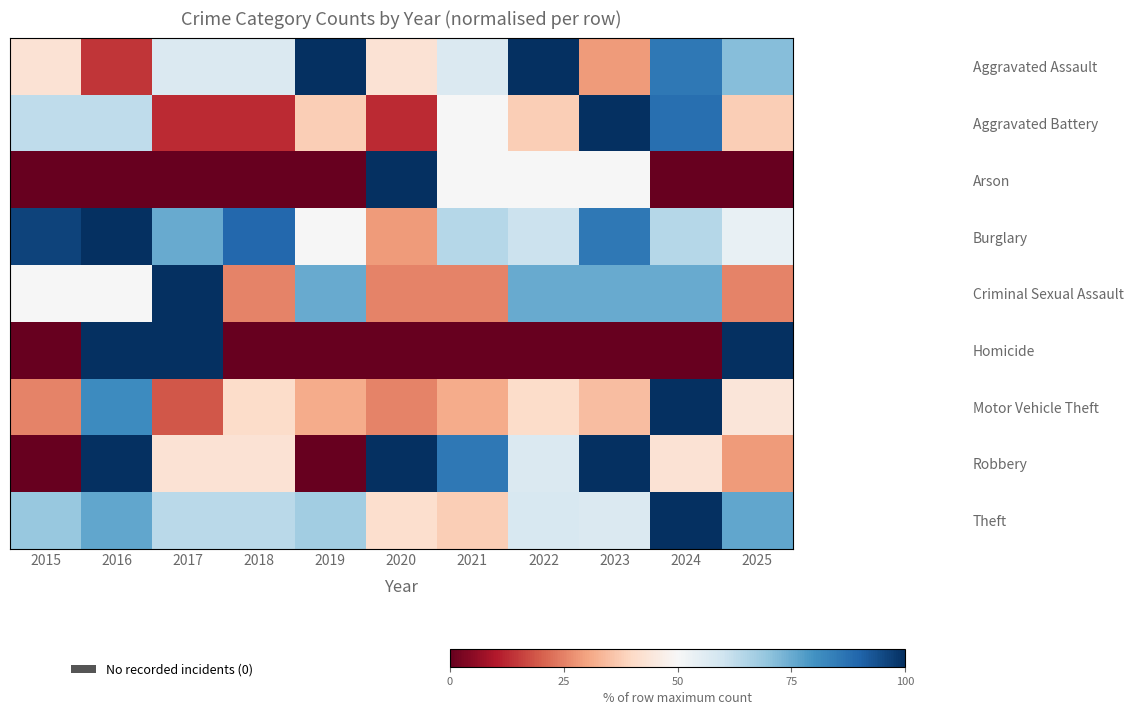

Which series has the largest range (max minus min)?

Arson